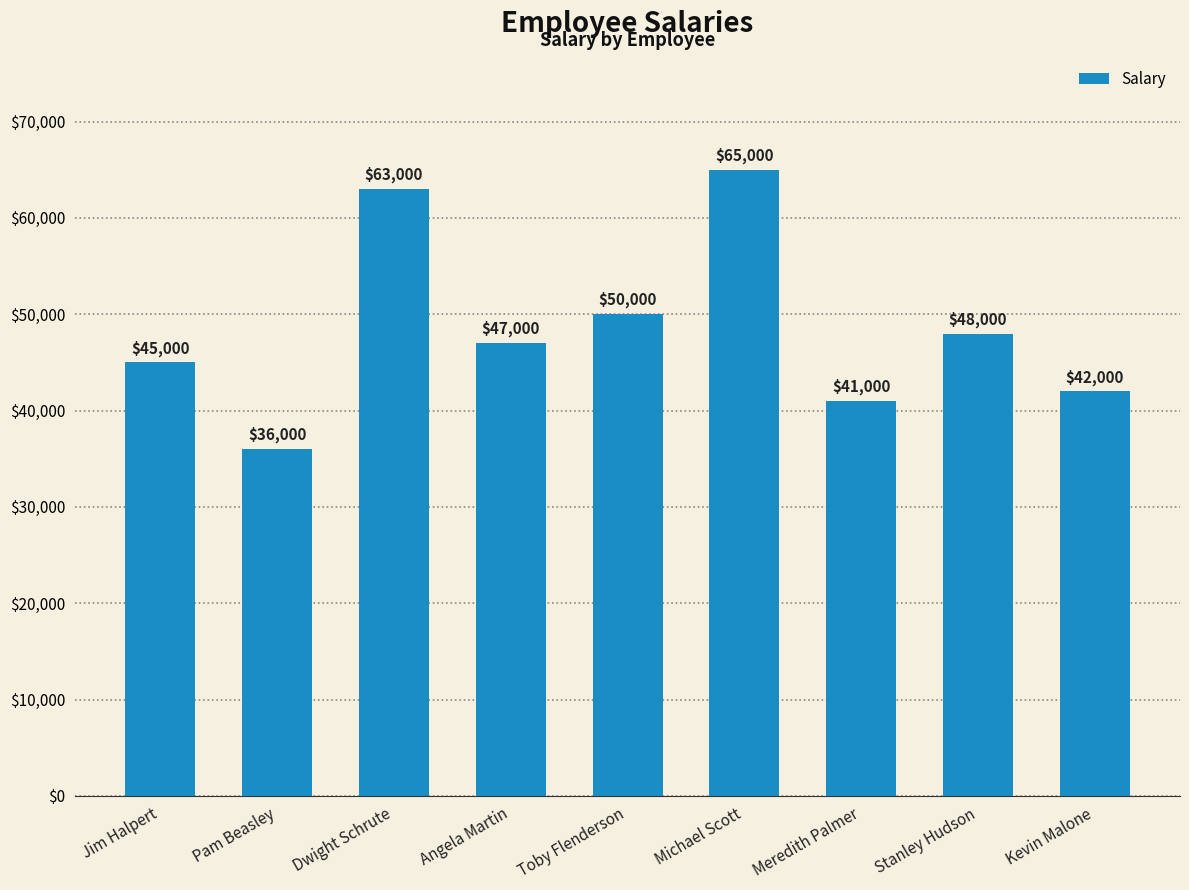

Where does the data first go above 47000?

Dwight Schrute